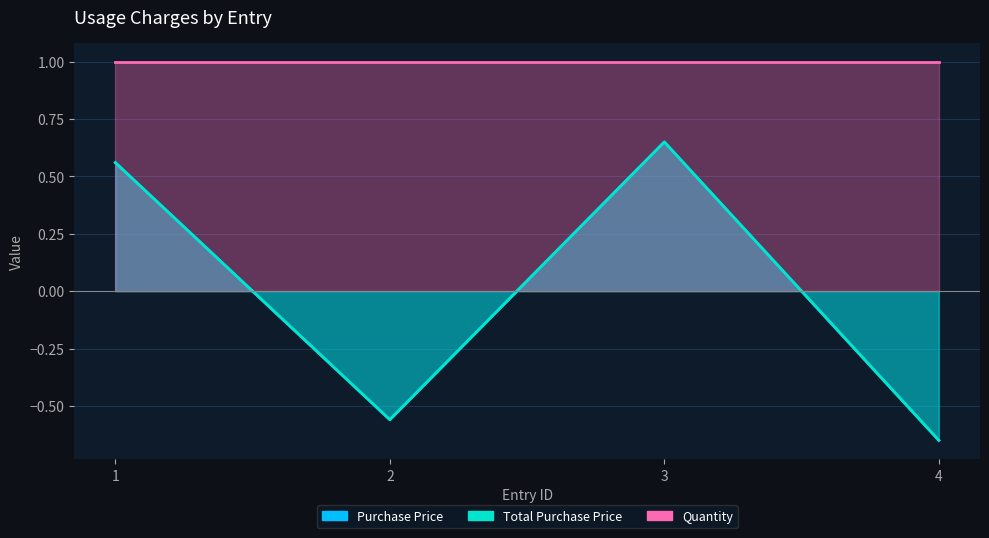

Where is the first local maximum for Total Purchase Price?

3